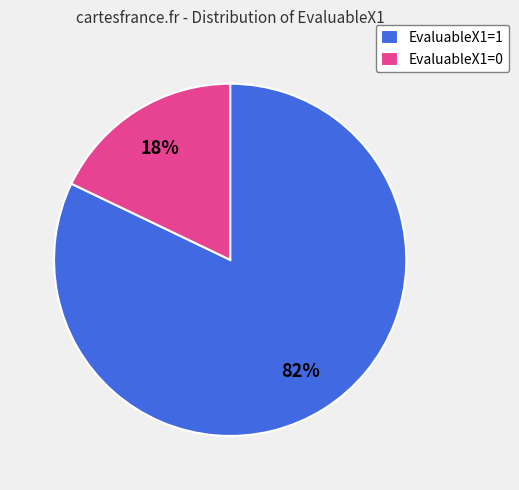

To the nearest percent, what portion does EvaluableX1=0 represent?

18%